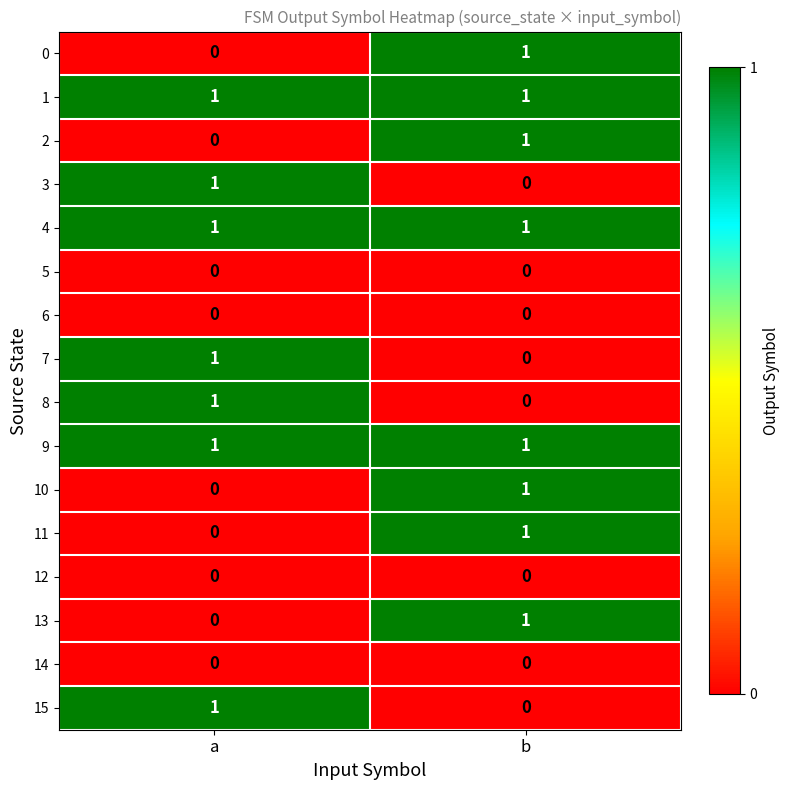

The 6 series shows 0 at b. True or false?

True